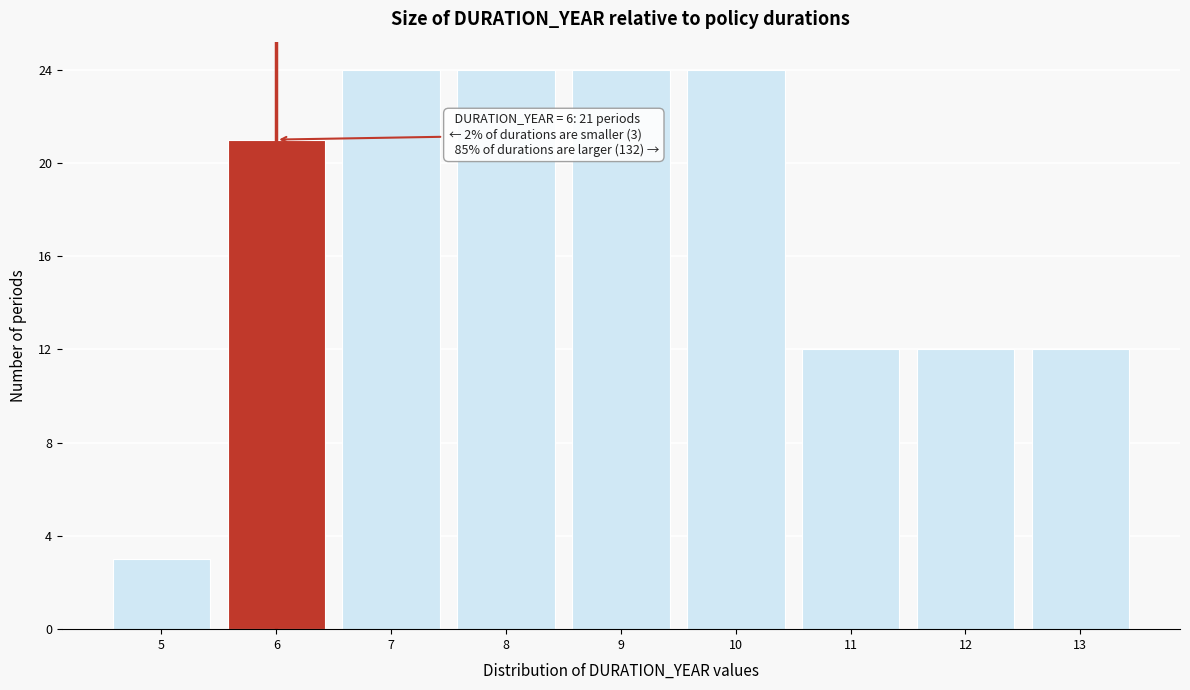

Reading right to left, transcribe all the data shown in this chart.

13=12	12=12	11=12	10=24	9=24	8=24	7=24	6=21	5=3